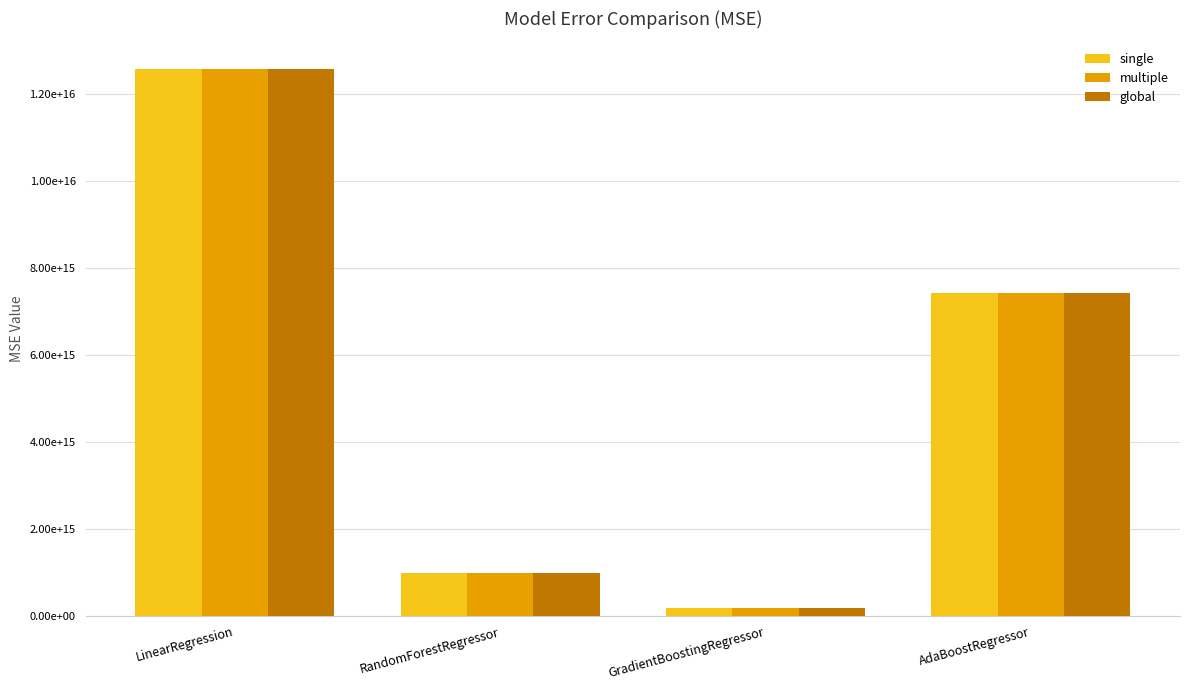

What is the label of the 3rd bar from the left?

GradientBoostingRegressor